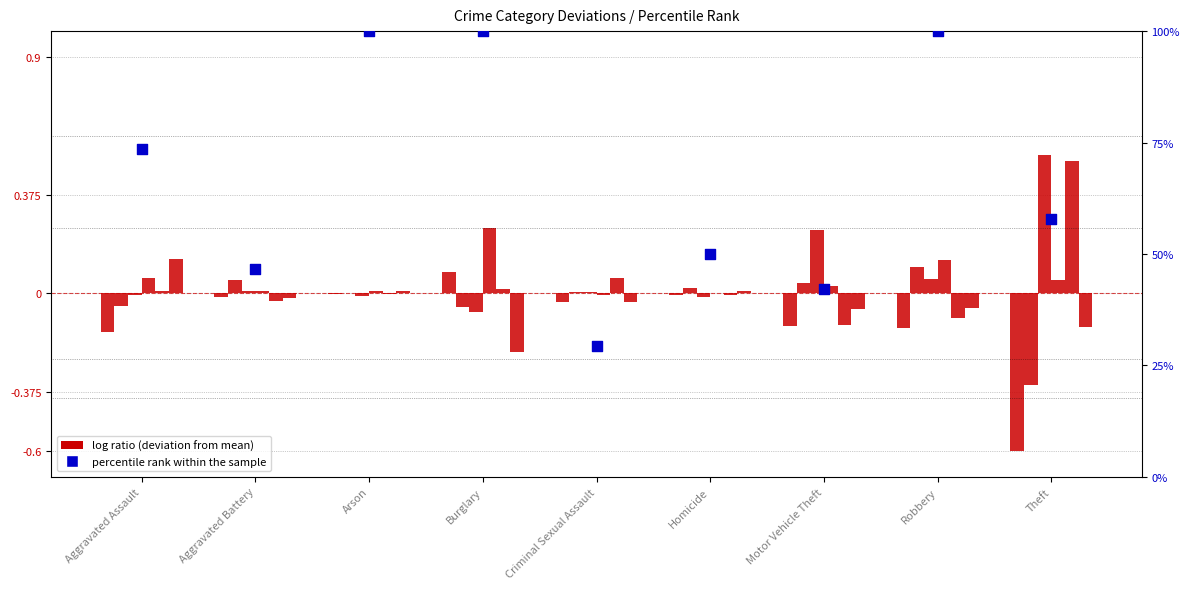

Approximately how many times larger is the value at Burglary compared to Aggravated Battery?

2.1